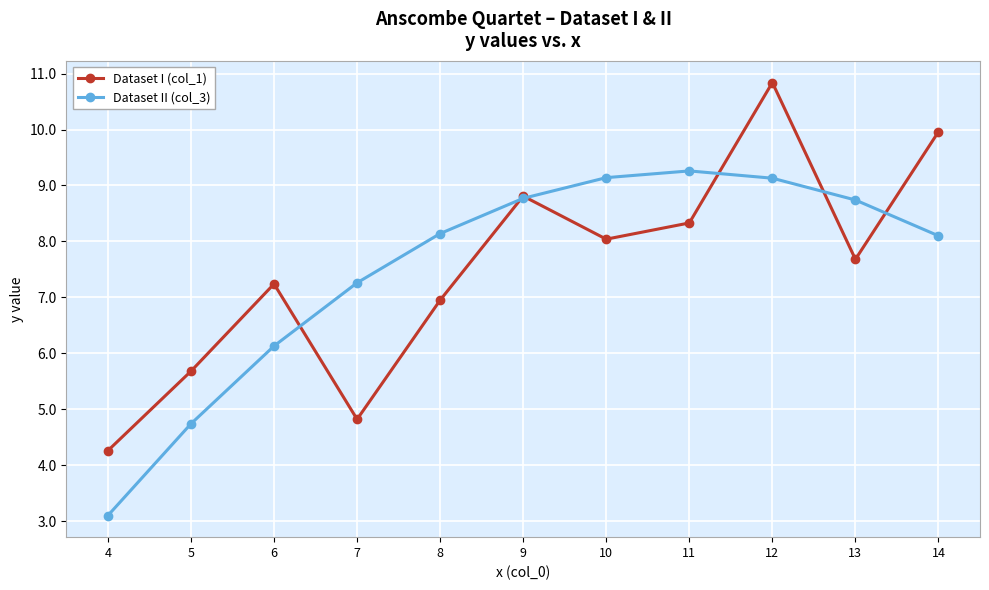

In Dataset I (col_1), how many points are higher than both neighbors (excluding endpoints)?

3